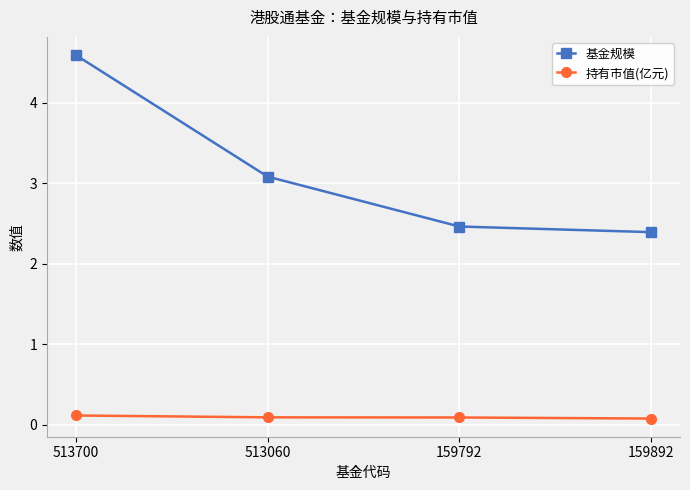

Between 513060 and 159792, which series saw the biggest shift?

基金规模